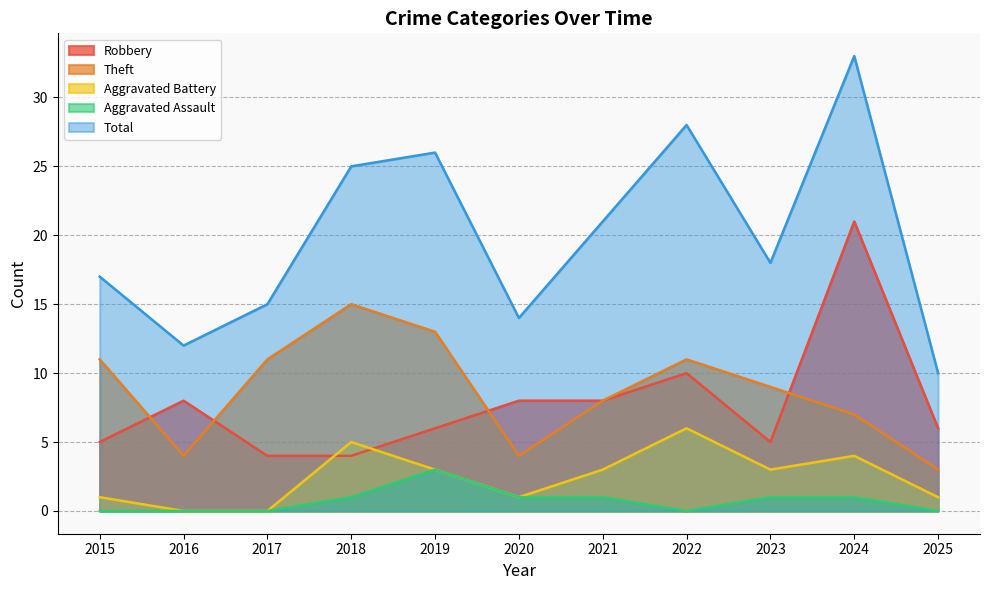

Reading left to right, transcribe all the data shown in this chart.

Robbery: 5	8	4	4	6	8	8	10	5	21	6
Theft: 11	4	11	15	13	4	8	11	9	7	3
Aggravated Battery: 1	0	0	5	3	1	3	6	3	4	1
Aggravated Assault: 0	0	0	1	3	1	1	0	1	1	0
Total: 17	12	15	25	26	14	21	28	18	33	10